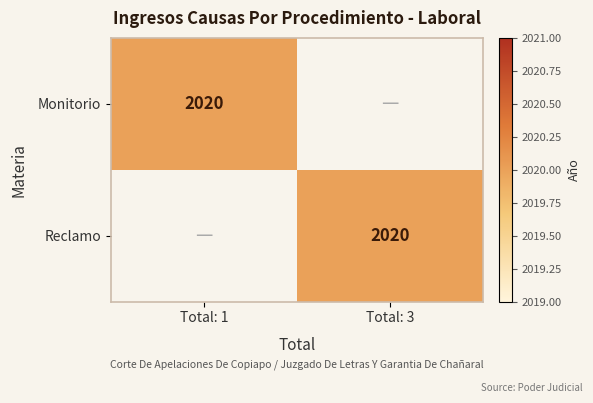

The Monitorio series shows 2020 at Total: 1. True or false?

True